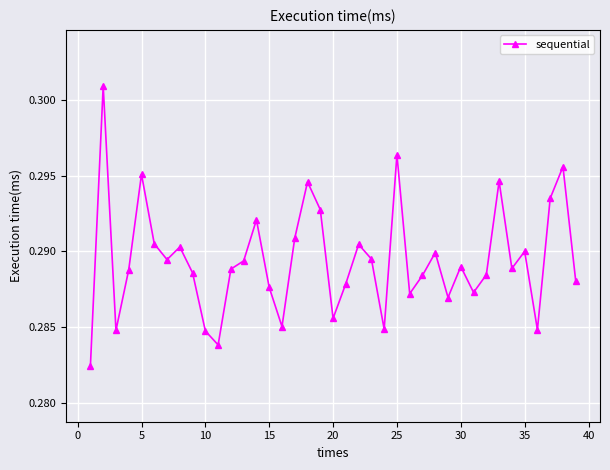

Is this an area chart (filled region under the line)?

No